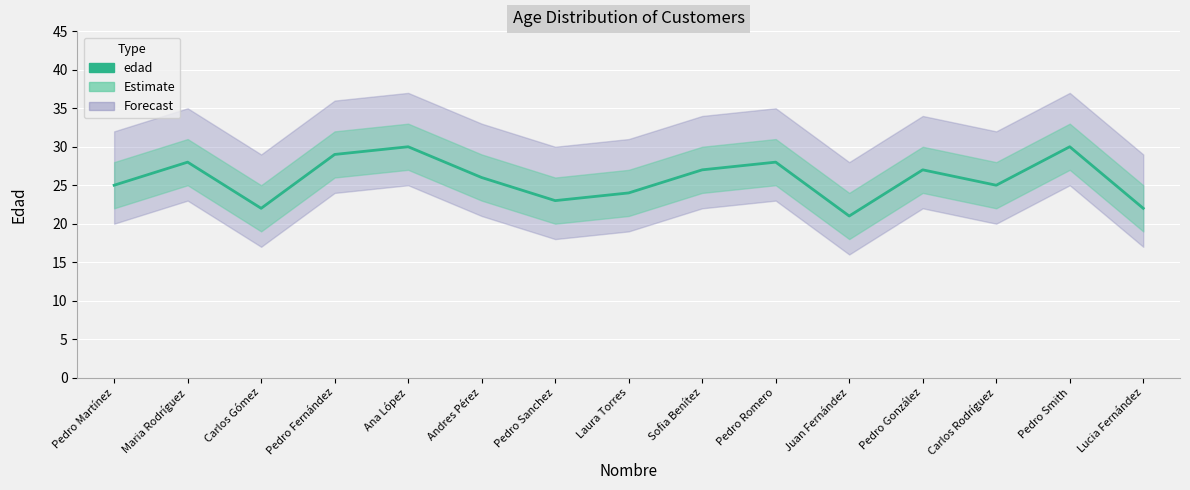

At which category does the chart reach its peak across all series?

Ana López